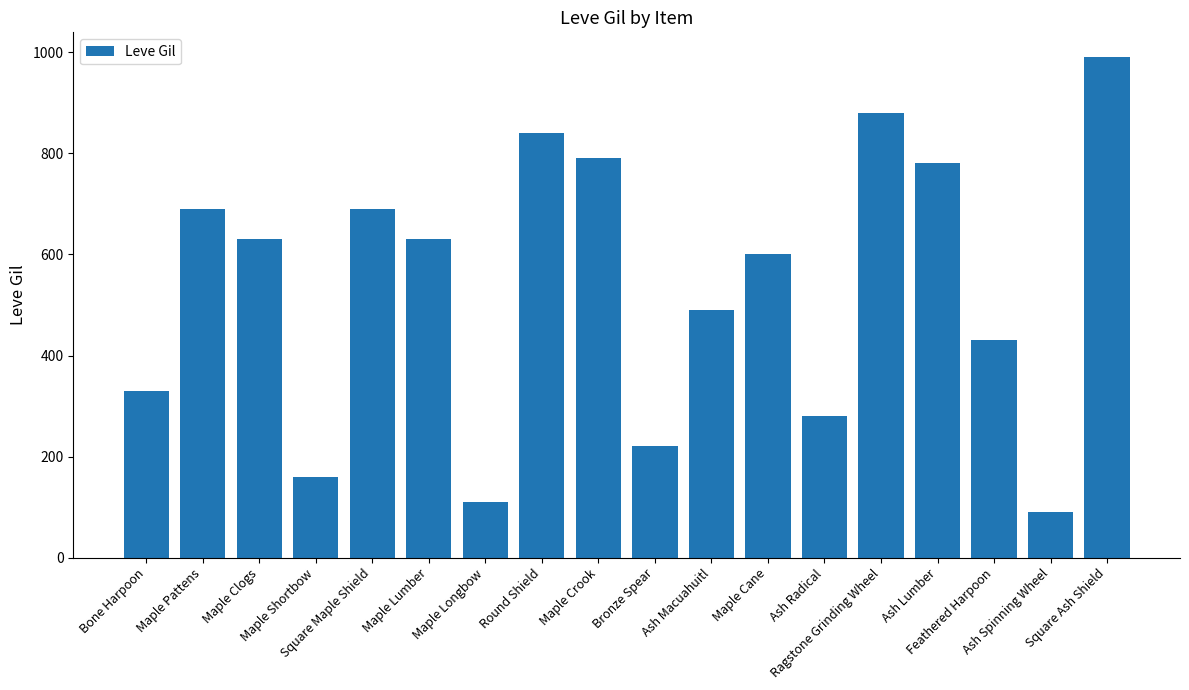

What is the minimum value shown in the chart?

90